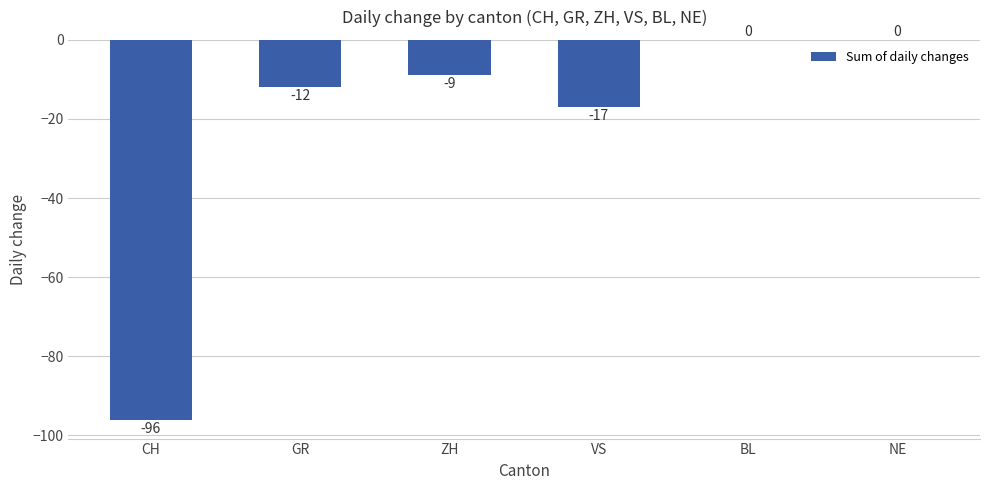

The value at NE is 0. True or false?

True